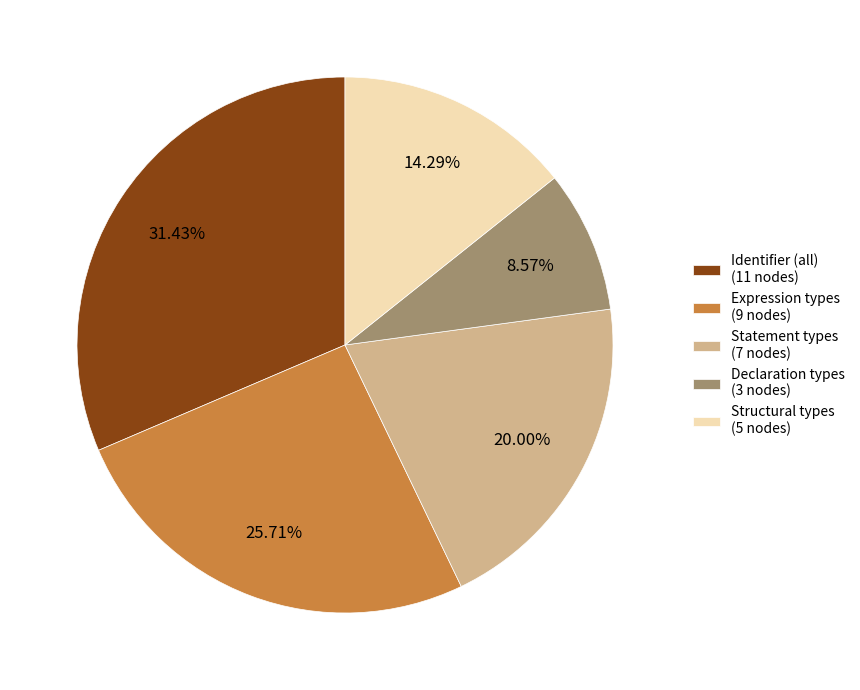

Is the sum of Statement types (7 nodes) and Structural types (5 nodes) greater than half?

No